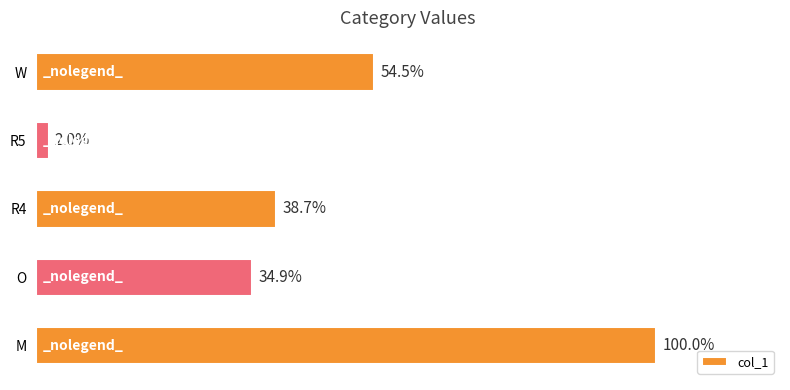

Does the chart contain any negative values?

No